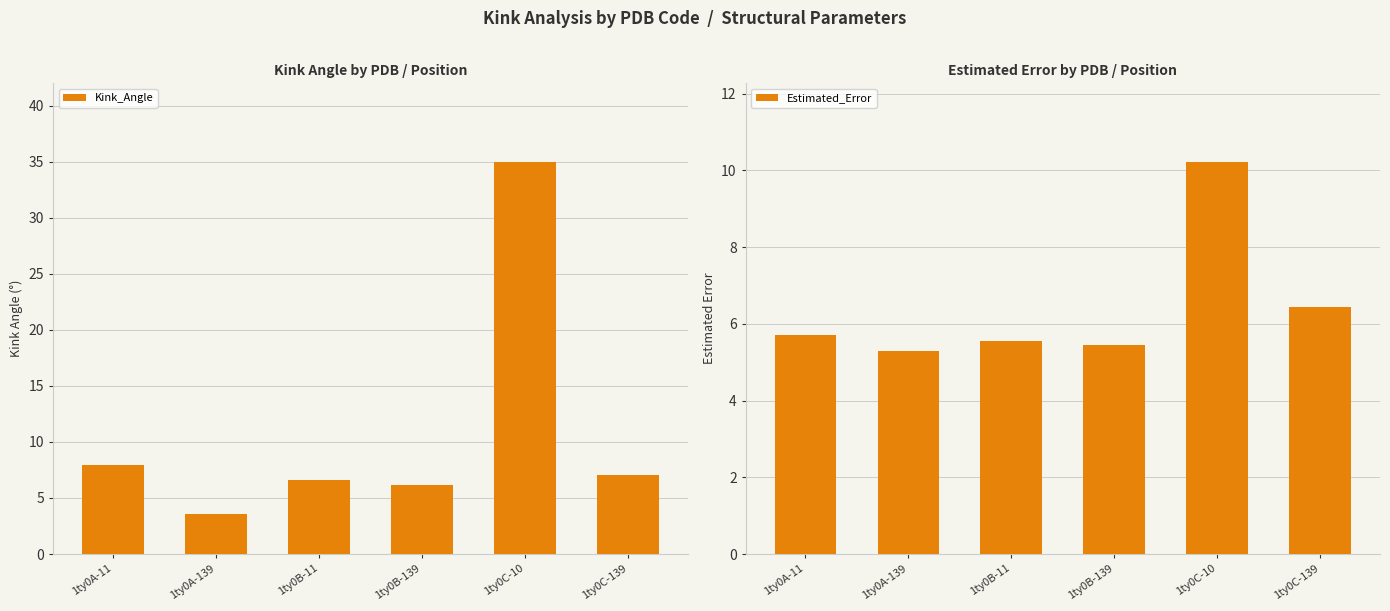

What position from the left is 1ty0A-139?

2